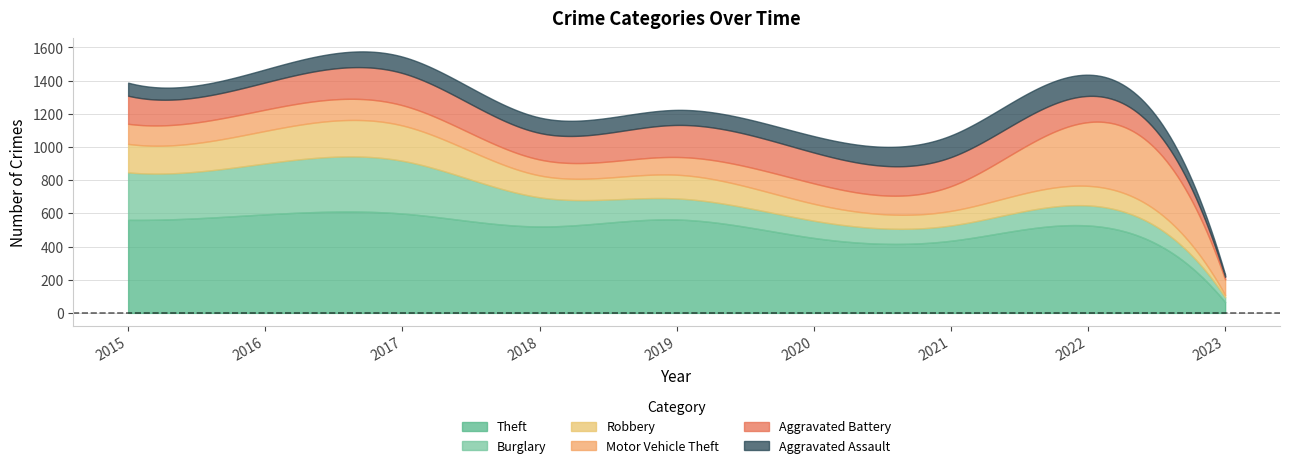

Which series has the largest range (max minus min)?

Theft